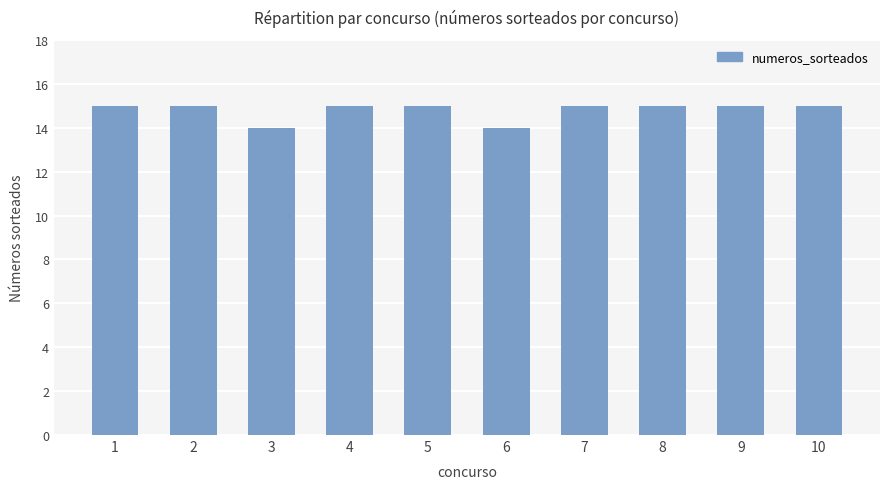

The chart shows a value of 21 at 4. True or false?

False